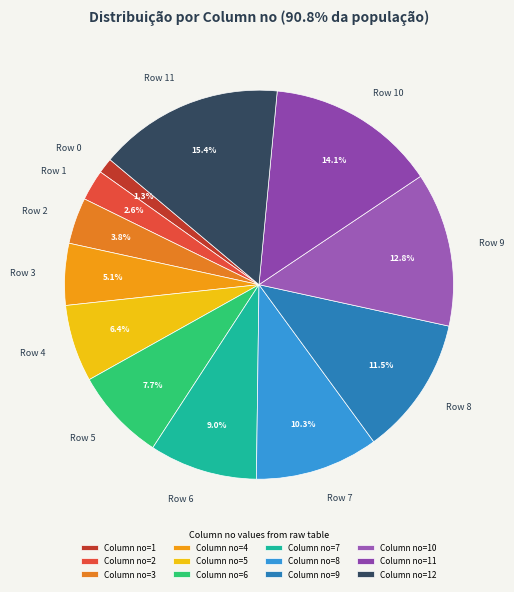

What is the smallest slice in the pie chart?

Row 0